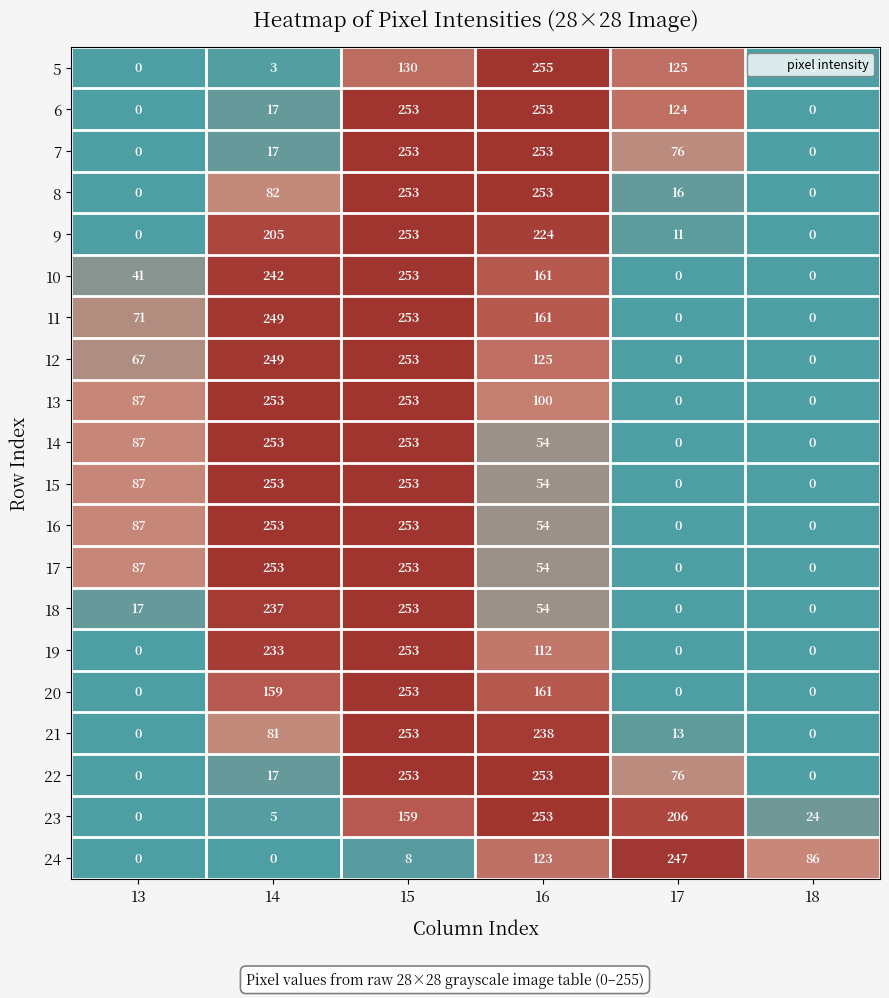

Where is 9 nearest to the value 126?

14